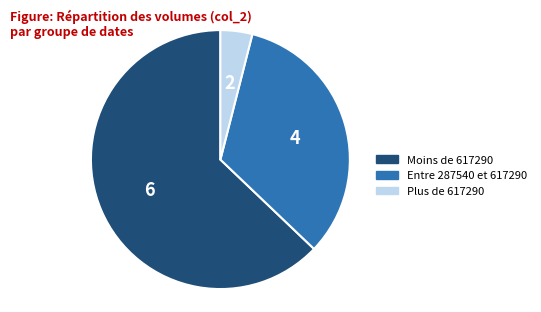

Does any single category account for the majority?

Yes